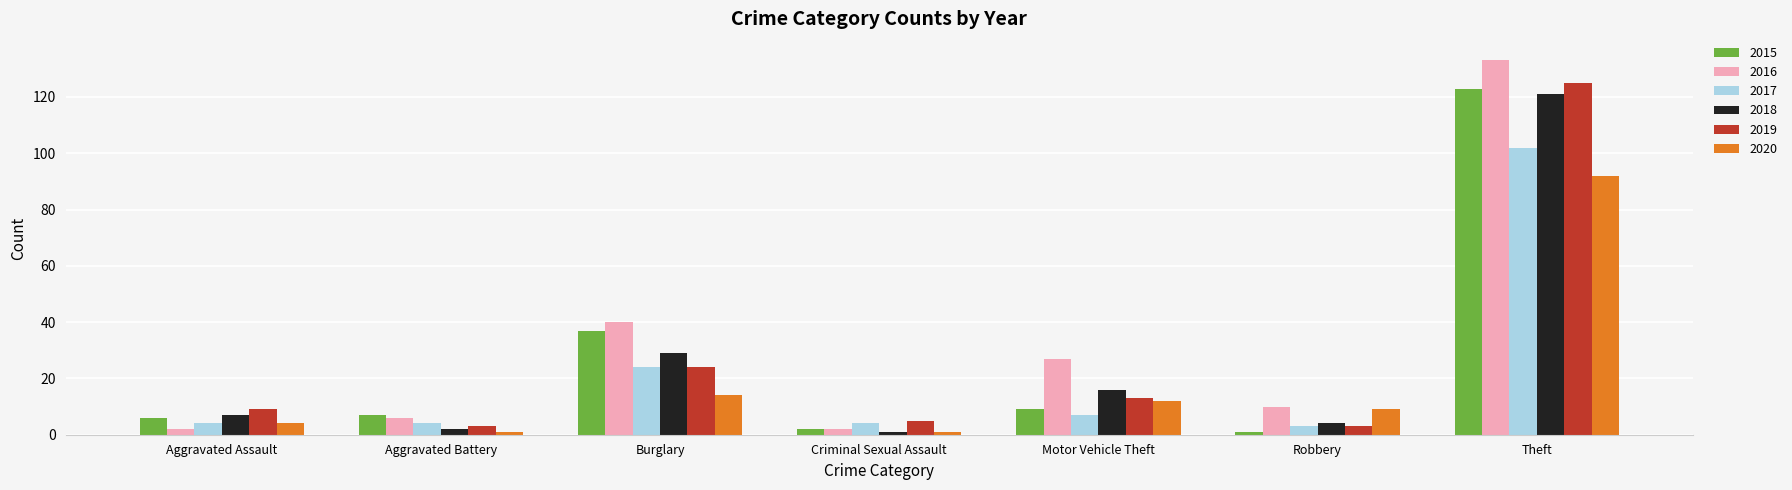

Which category has the highest value across all series?

Theft